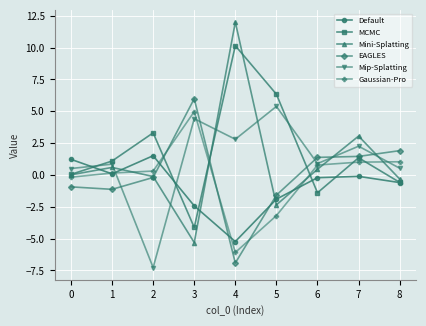

Which series has the largest total across all categories?

MCMC